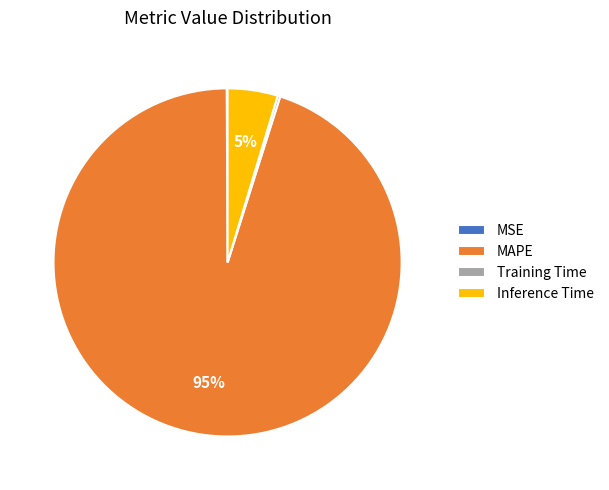

The MAPE slice represents 95% of the pie. True or false?

True